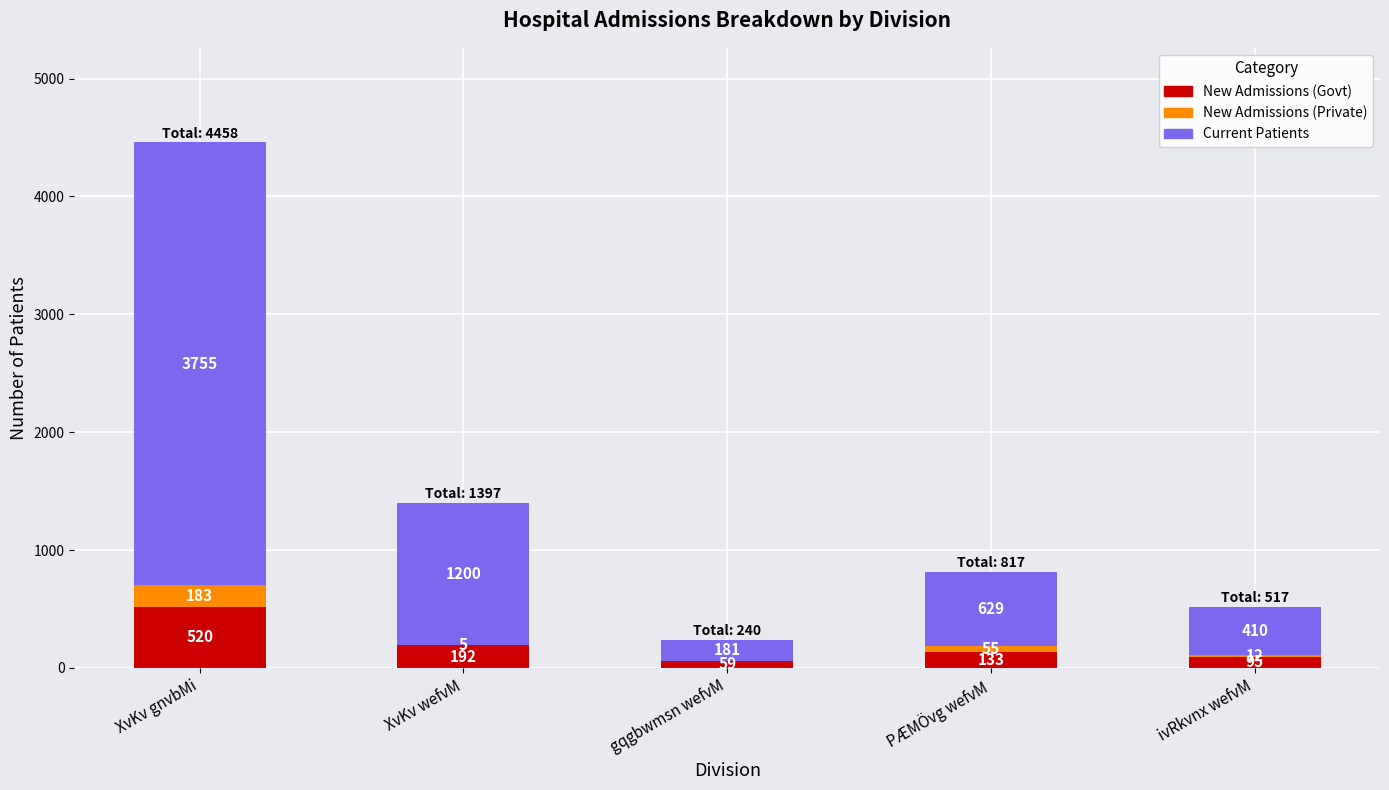

What is the sum of the New Admissions (Govt) values at XvKv gnvbMi and gqgbwmsn wefvM?

579